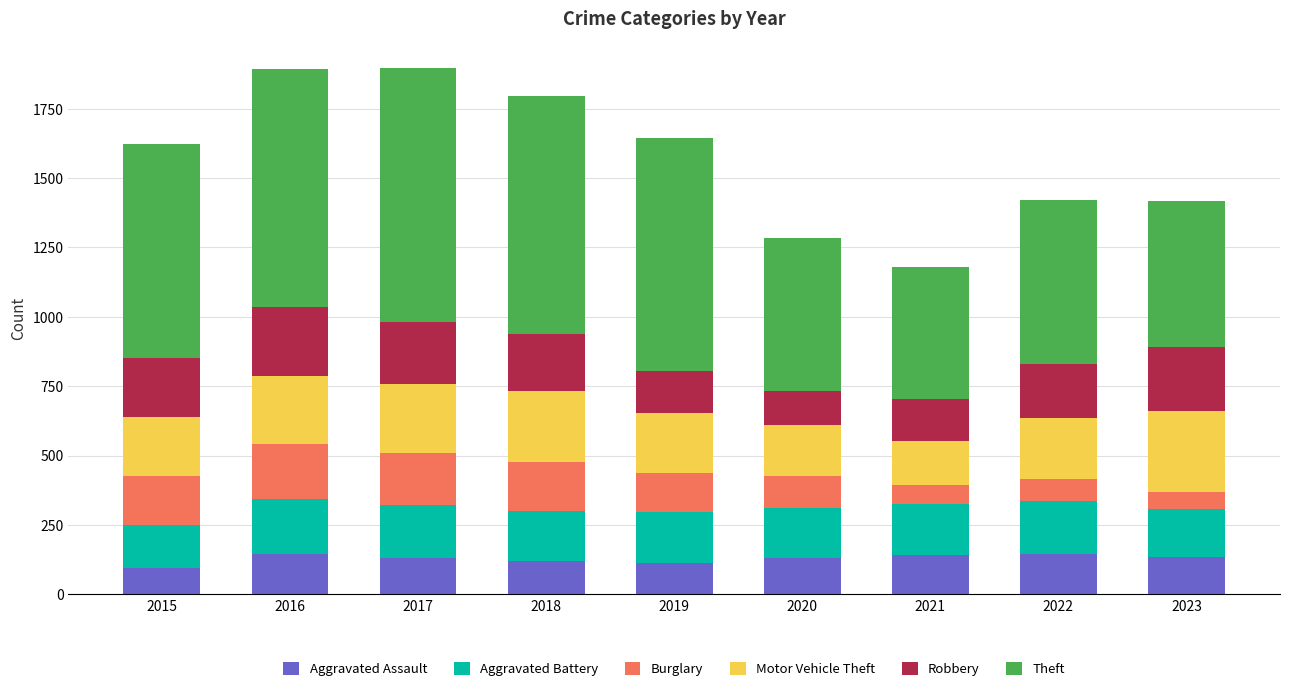

How many series are shown in this chart?

6